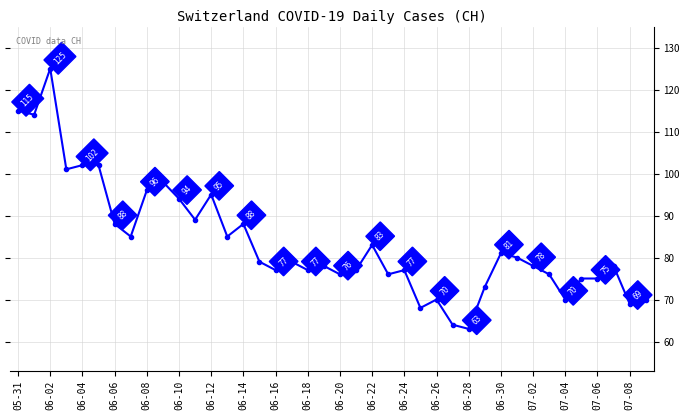

What is the value of the 20th point from the left?

78